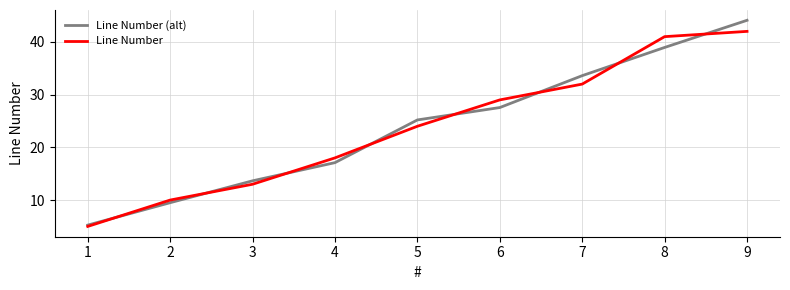

Rank the series at 9 from highest to lowest value.

Line Number (alt), Line Number